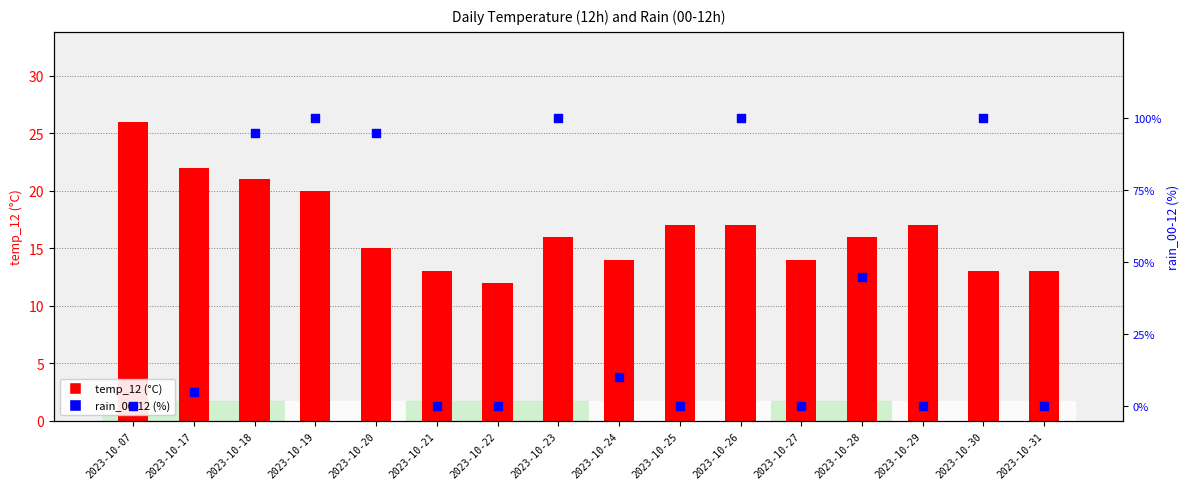

What are all the series names shown in the legend?

temp_12, rain_00-12